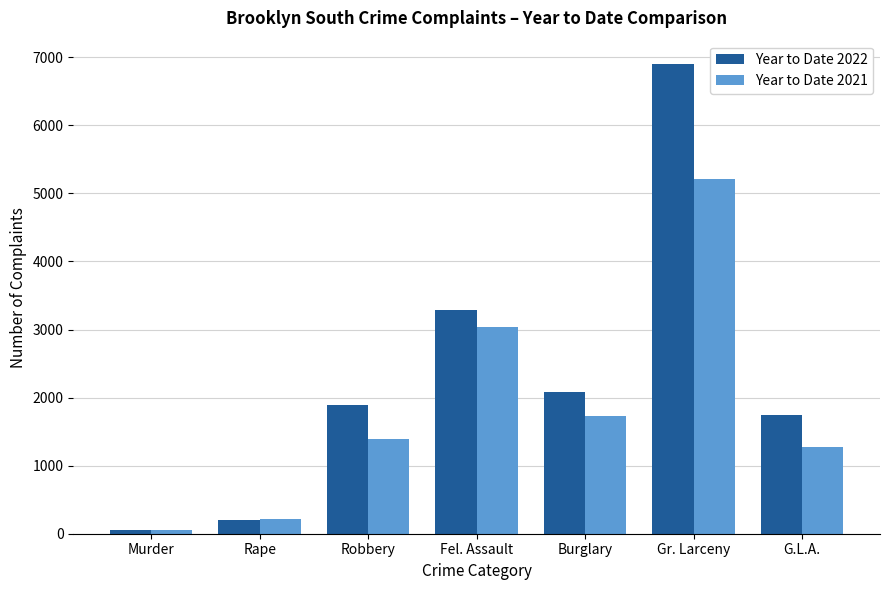

What is the label of the 1st bar from the right?

G.L.A.